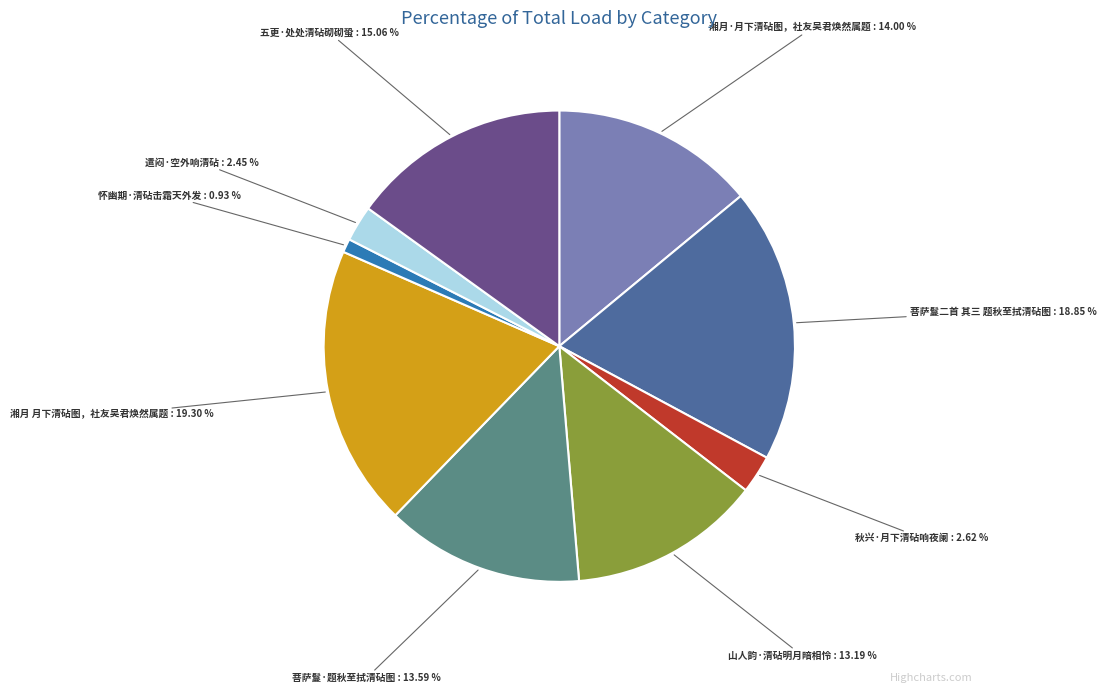

True or false: 湘月 月下清砧图，社友吴君焕然属题 accounts for 10% of the total.

False